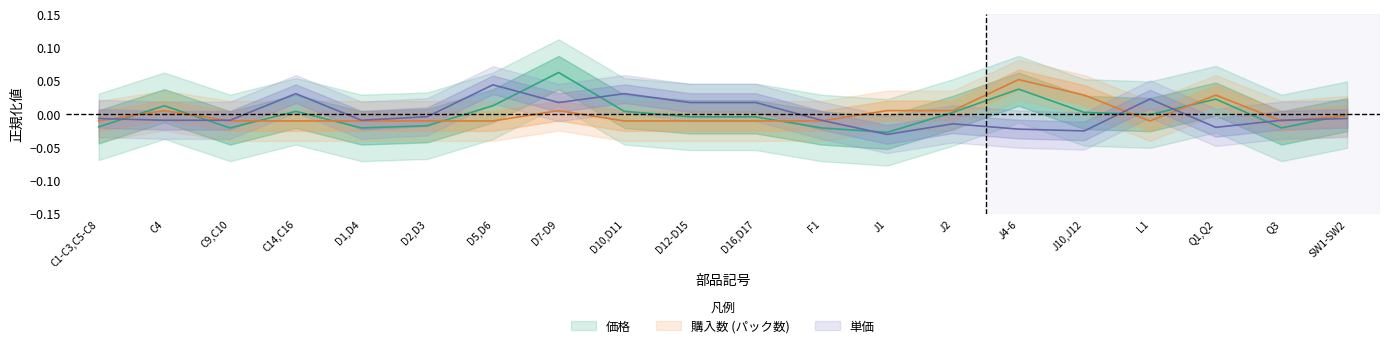

Rank the categories by 購入数 (パック数) value from highest to lowest.

J4-6, J10,J12, Q1,Q2, C4, D7-D9, J1, J2, SW1-SW2, C1-C3,C5-C8, C9,C10, C14,C16, D1,D4, D2,D3, D5,D6, D10,D11, D12-D15, D16,D17, F1, L1, Q3